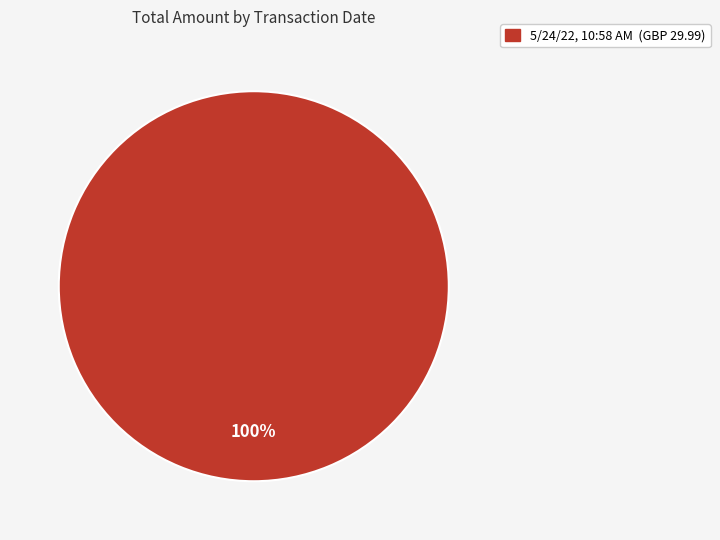

The 5/24/22, 10:58 AM (GBP 29.99) slice represents 100% of the pie. True or false?

True